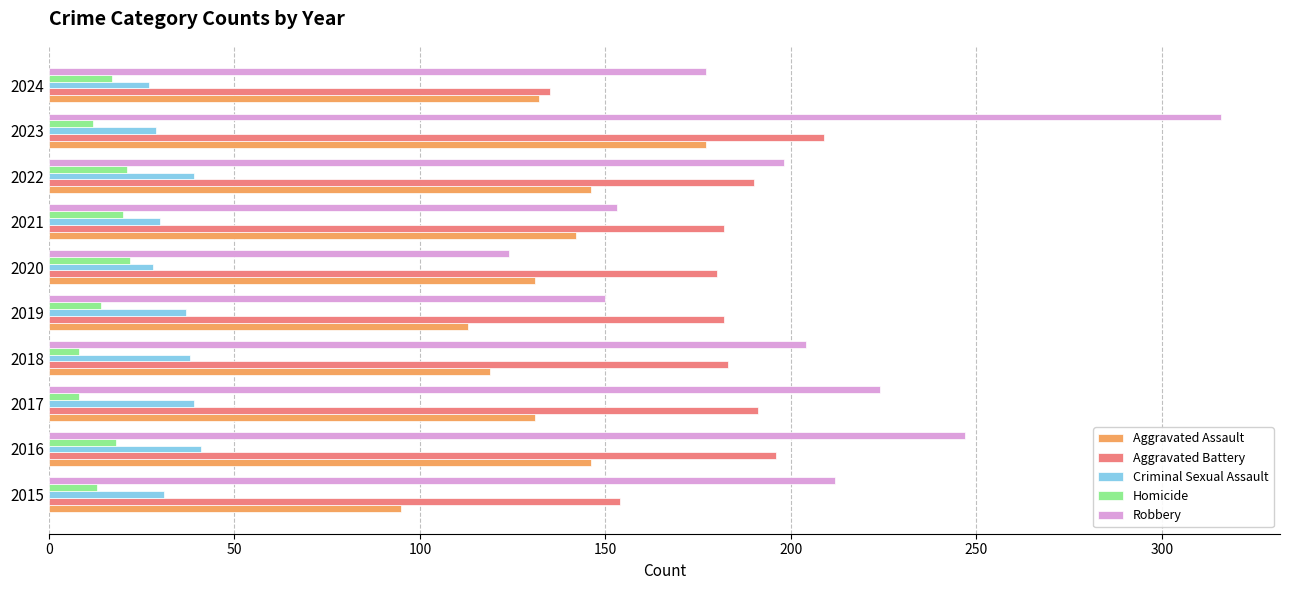

What is the spread (max minus min) of values at 2022?

177